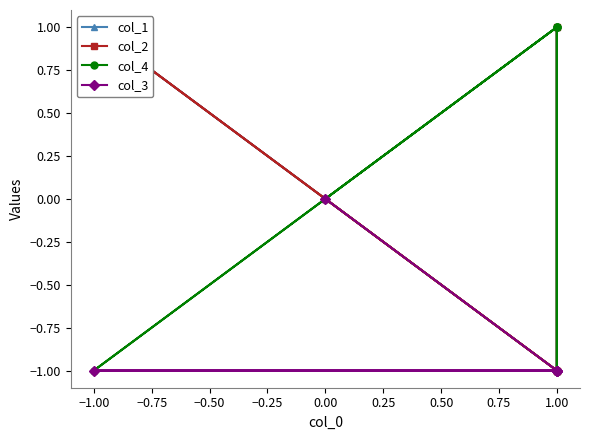

Which has a higher value, 1.00 or 1.00?

1.00